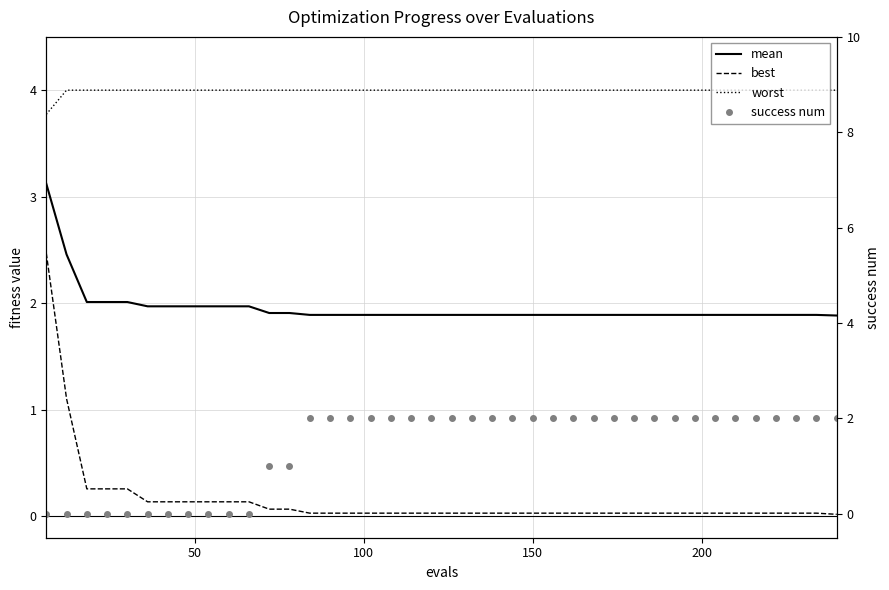

How many distinct data groups are displayed?

4